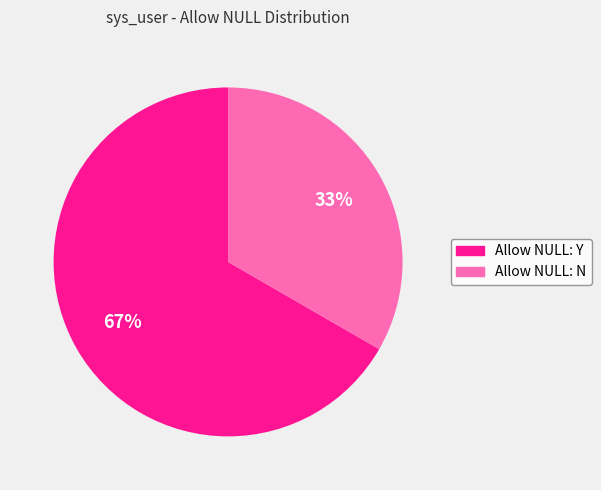

To the nearest percent, what portion does Allow NULL: Y represent?

67%